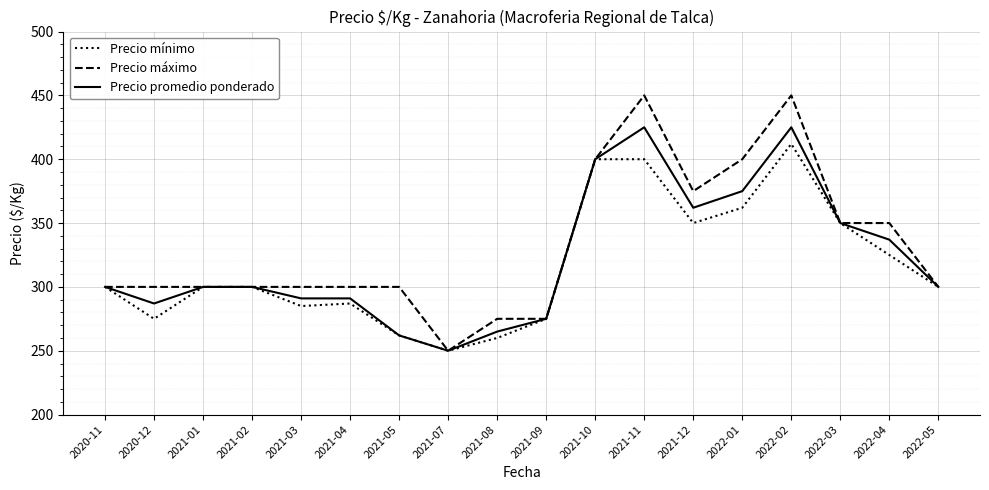

List the series in order of their peak value, highest first.

Precio máximo, Precio promedio ponderado, Precio mínimo